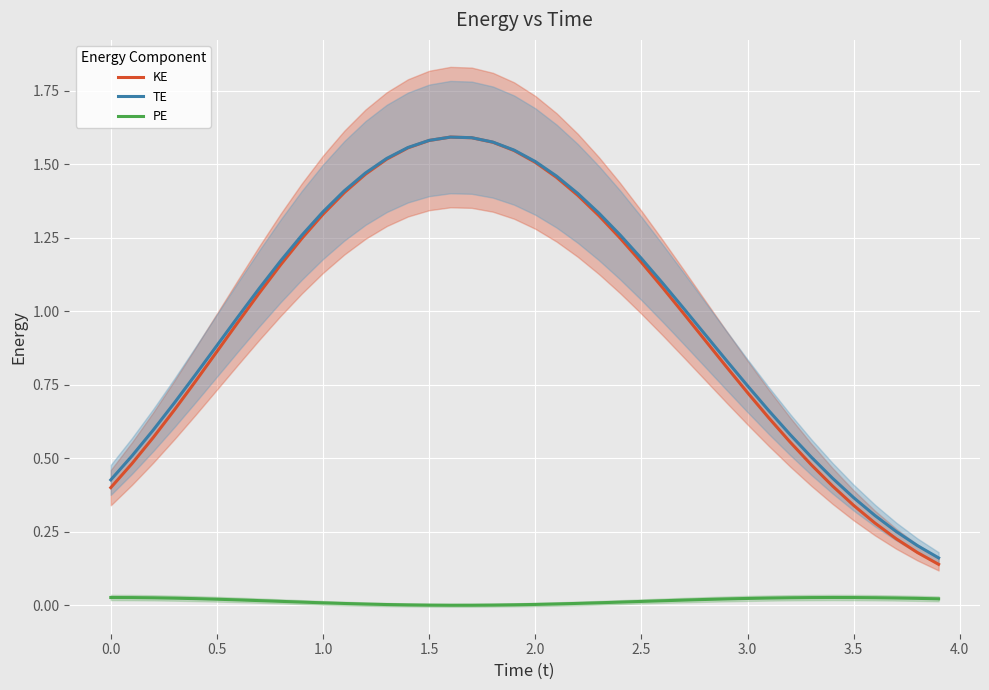

What is the lowest value of the TE series?

0.2